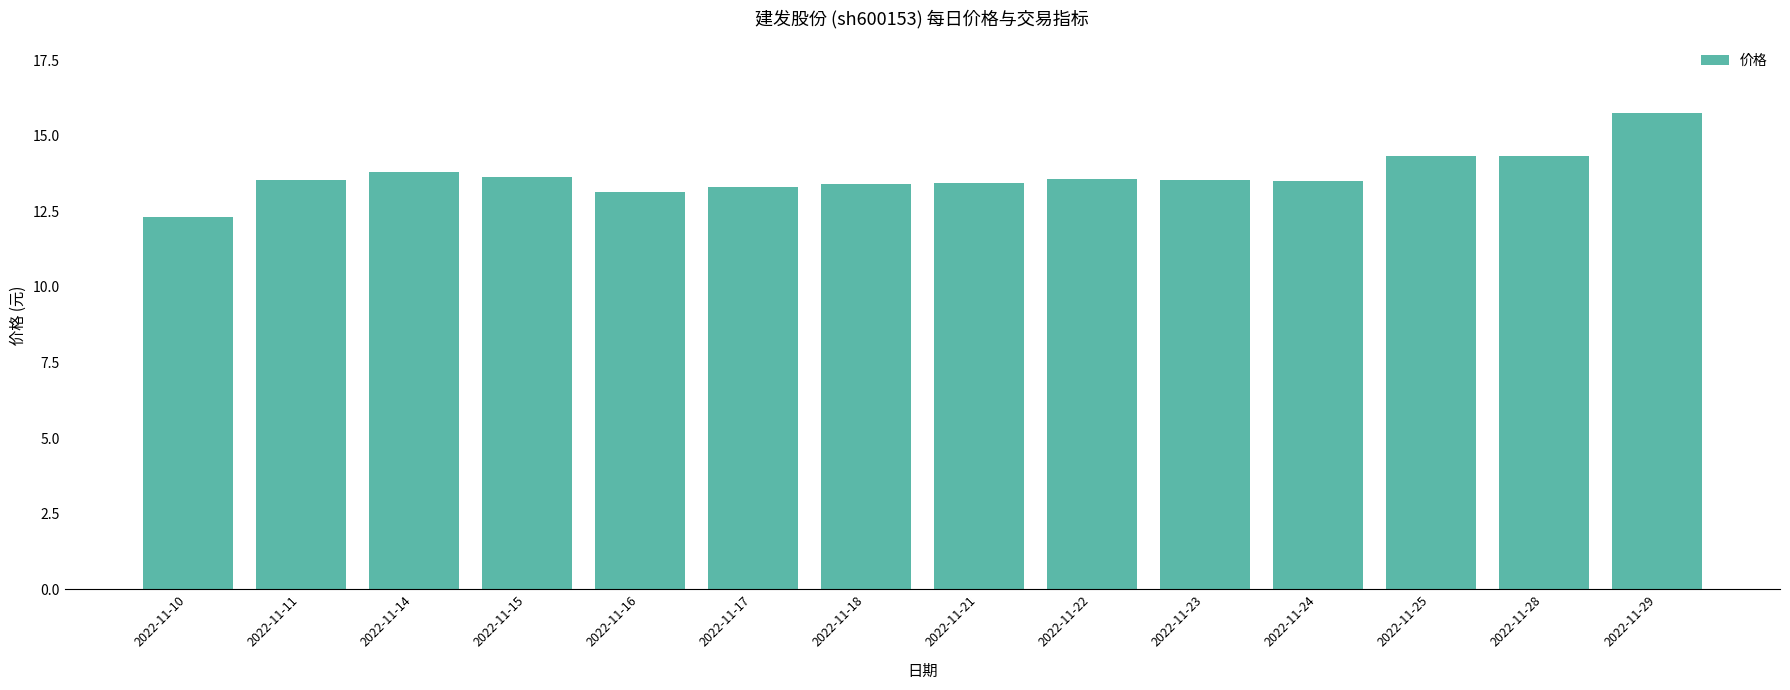

Read the value at 2022-11-14.

13.8